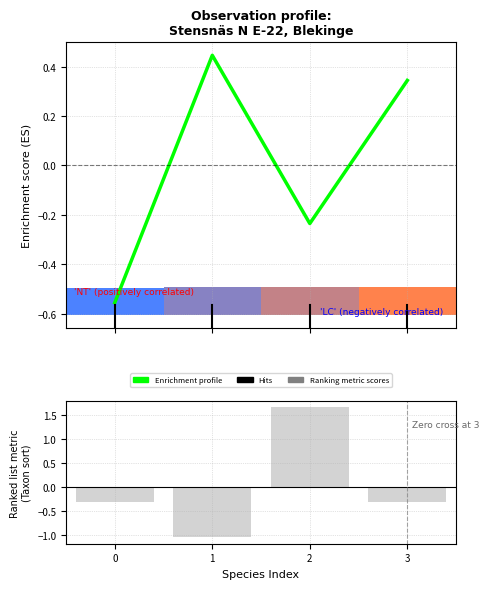

What is the value of the Ranking metric scores bar at the 4th from the left?

-0.3